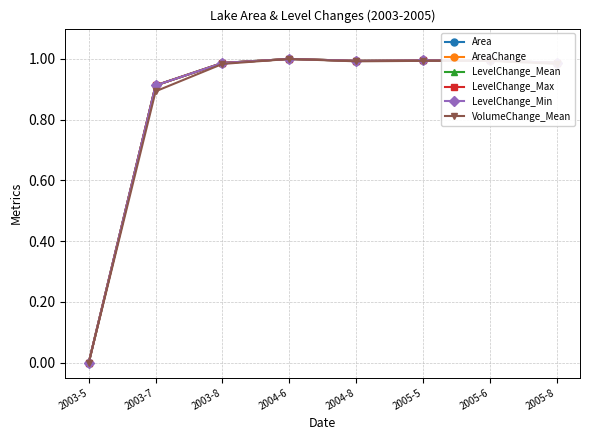

Reading right to left, what are all the values shown in this chart?

Area: 2005-8=1.0	2005-6=1.0	2005-5=1.0	2004-8=1.0	2004-6=1.0	2003-8=1.0	2003-7=0.9	2003-5=0.0
AreaChange: 2005-8=1.0	2005-6=1.0	2005-5=1.0	2004-8=1.0	2004-6=1.0	2003-8=1.0	2003-7=0.9	2003-5=0.0
LevelChange_Mean: 2005-8=1.0	2005-6=1.0	2005-5=1.0	2004-8=1.0	2004-6=1.0	2003-8=1.0	2003-7=0.9	2003-5=0.0
LevelChange_Max: 2005-8=1.0	2005-6=1.0	2005-5=1.0	2004-8=1.0	2004-6=1.0	2003-8=1.0	2003-7=0.9	2003-5=0.0
LevelChange_Min: 2005-8=1.0	2005-6=1.0	2005-5=1.0	2004-8=1.0	2004-6=1.0	2003-8=1.0	2003-7=0.9	2003-5=0.0
VolumeChange_Mean: 2005-8=1.0	2005-6=1.0	2005-5=1.0	2004-8=1.0	2004-6=1.0	2003-8=1.0	2003-7=0.9	2003-5=0.0